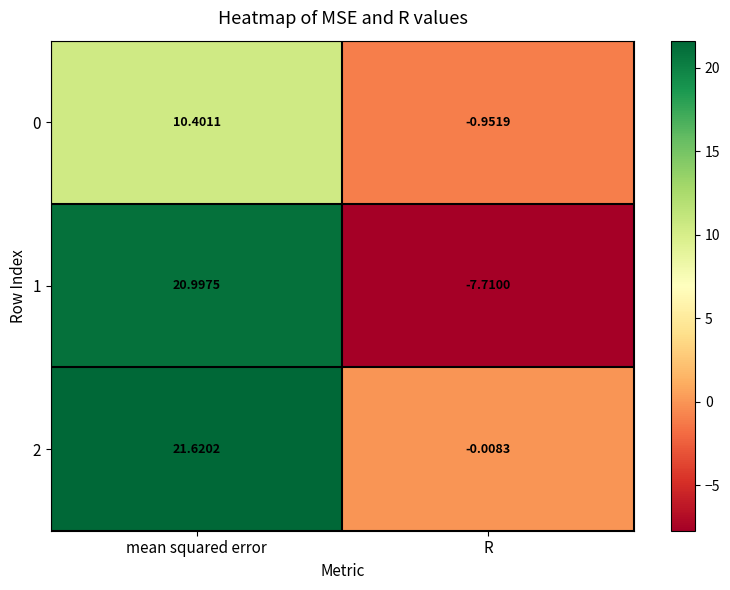

Where is 0 nearest to the value 4?

R